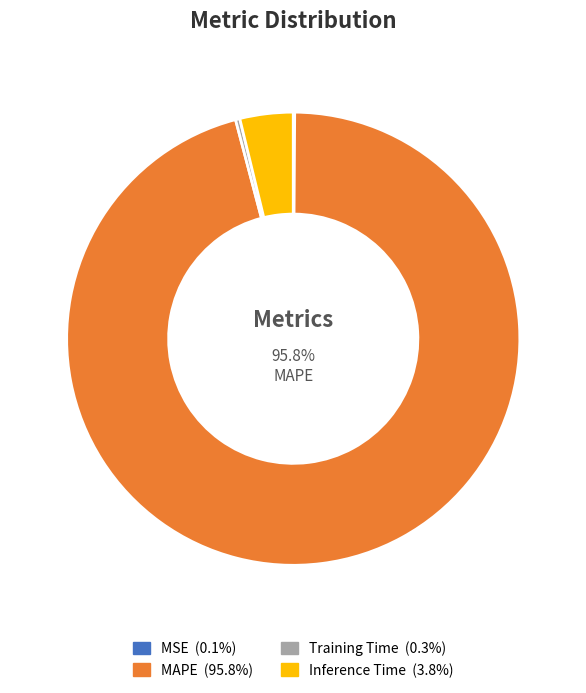

Is there a majority slice in this chart?

Yes